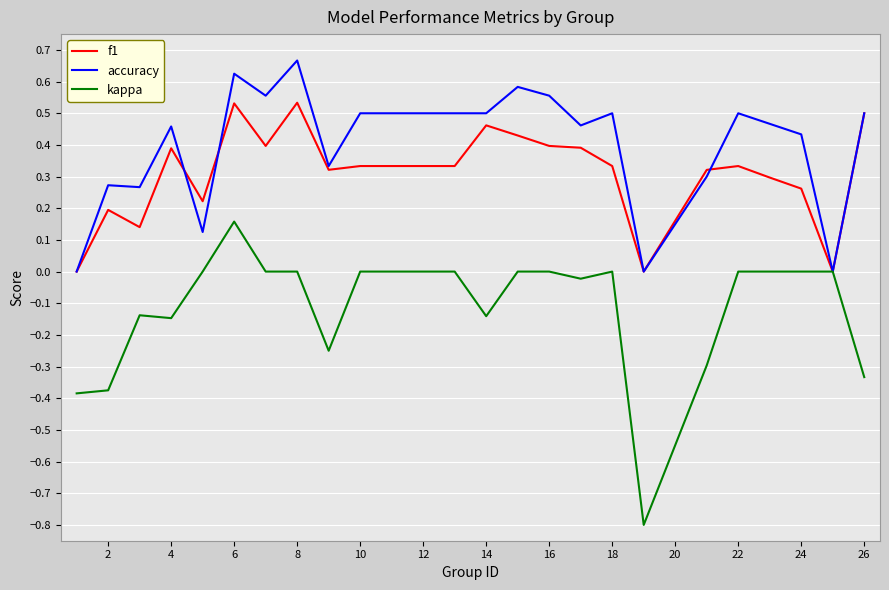

What is the smallest value displayed?

-0.8